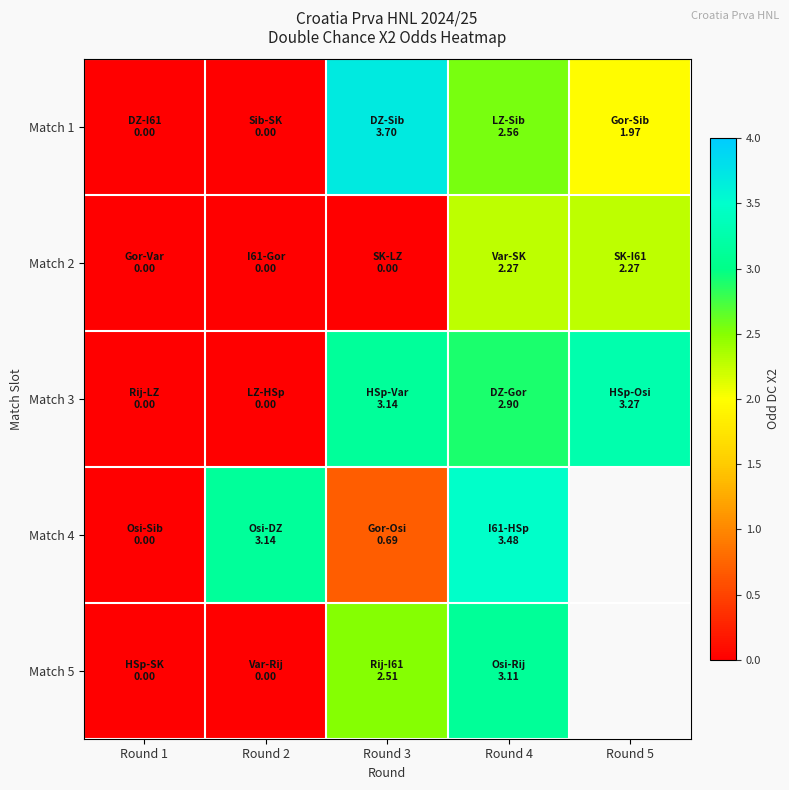

At Round 3, list the series in order from smallest to largest.

Match 2, Match 4, Match 5, Match 3, Match 1